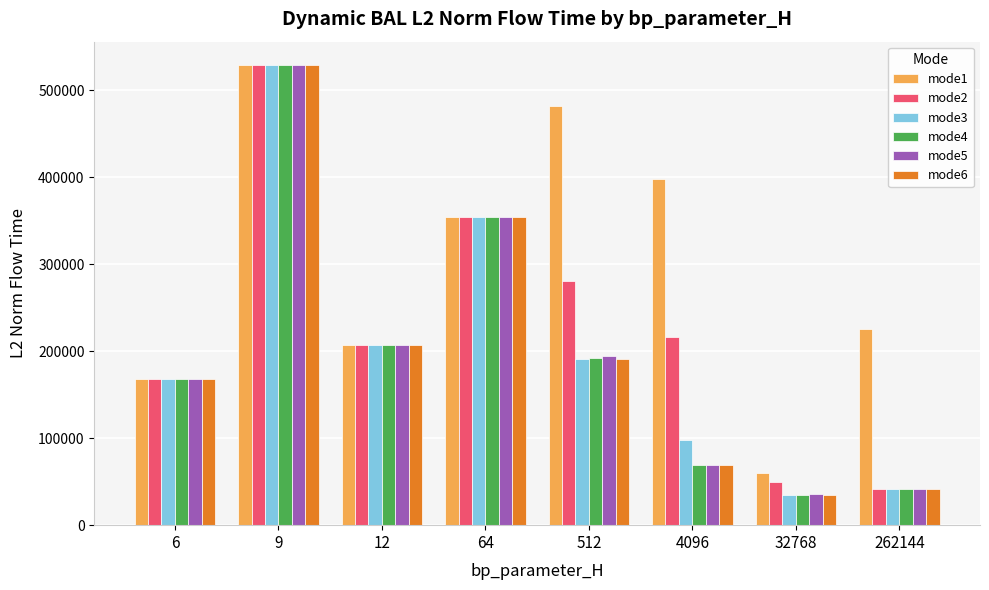

What are all the series names shown in the legend?

mode1, mode2, mode3, mode4, mode5, mode6